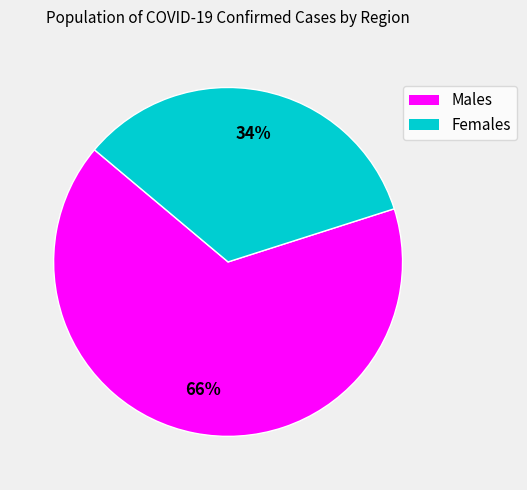

Is there any slice that represents more than half of the pie?

Yes